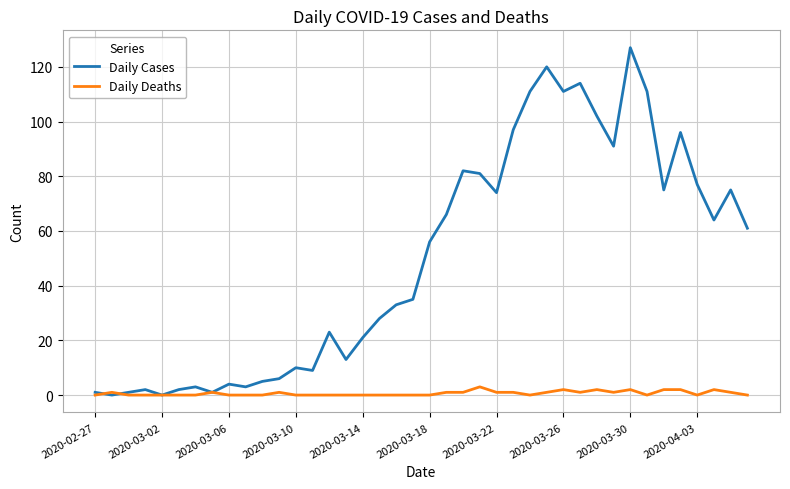

Rank the series by their maximum value, from highest to lowest.

Daily Cases, Daily Deaths